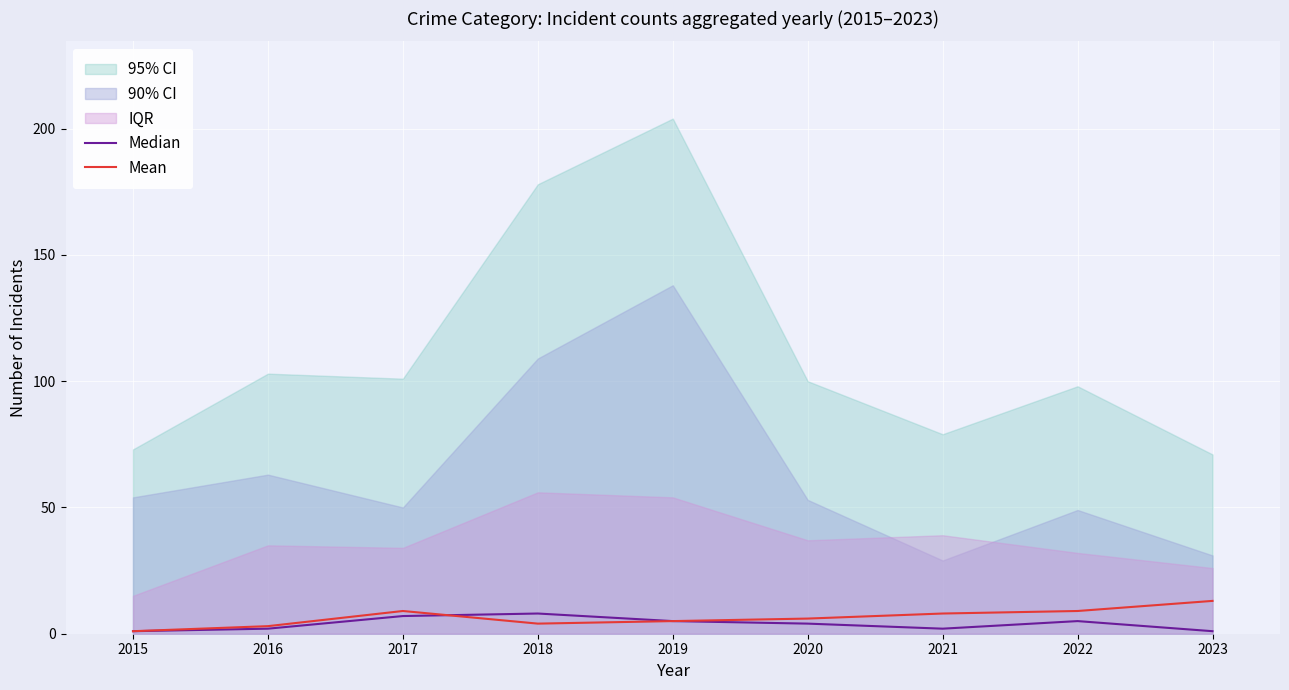

The Mean series shows 3 at 2016. True or false?

True